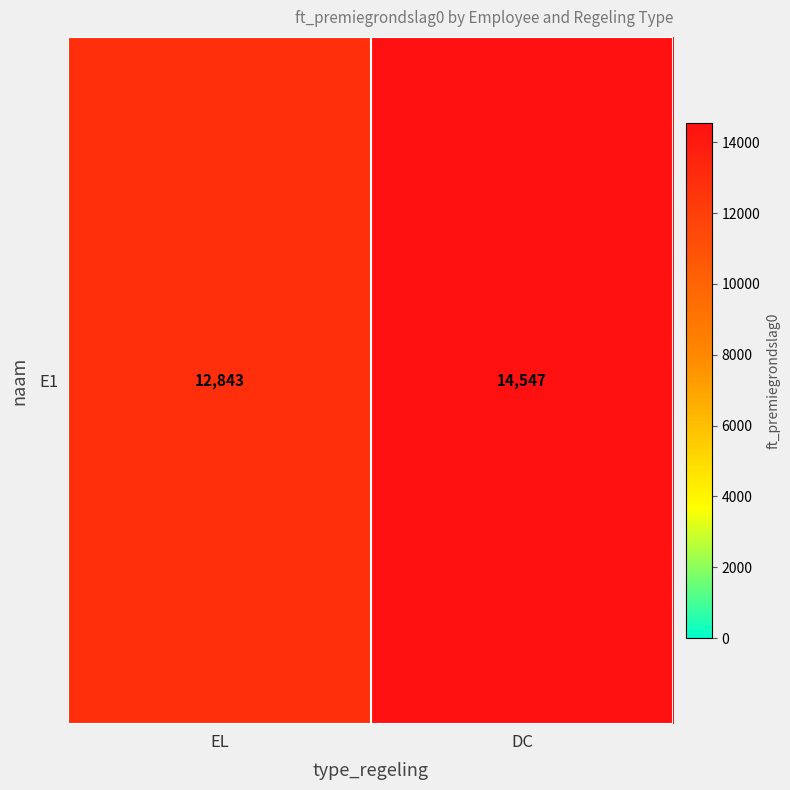

List the labels in order of value, largest first.

DC, EL